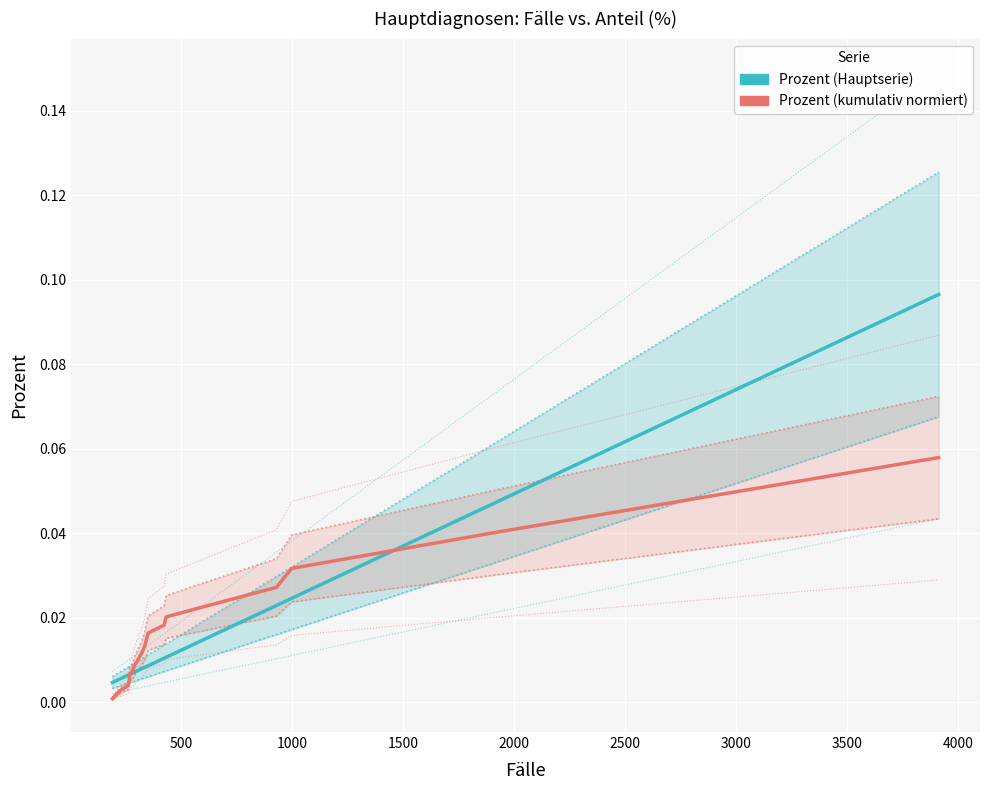

Is the value of Prozent (Hauptserie) at 1000 greater than the value of Prozent (kumulativ normiert) at 17?

No